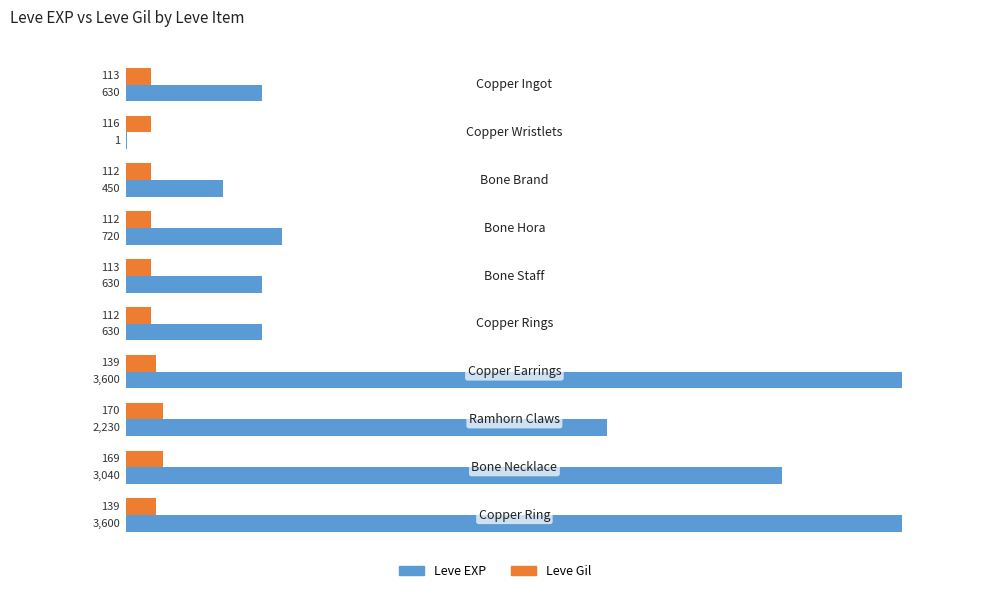

What is the greatest value displayed?

3600